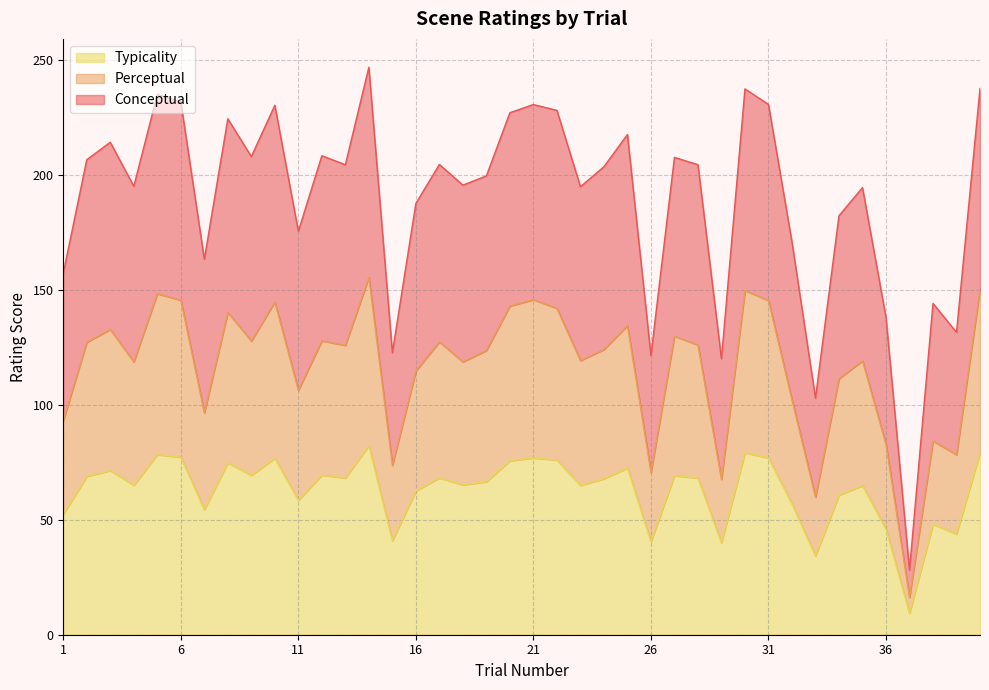

At which category does conceptual reach its first local peak?

3